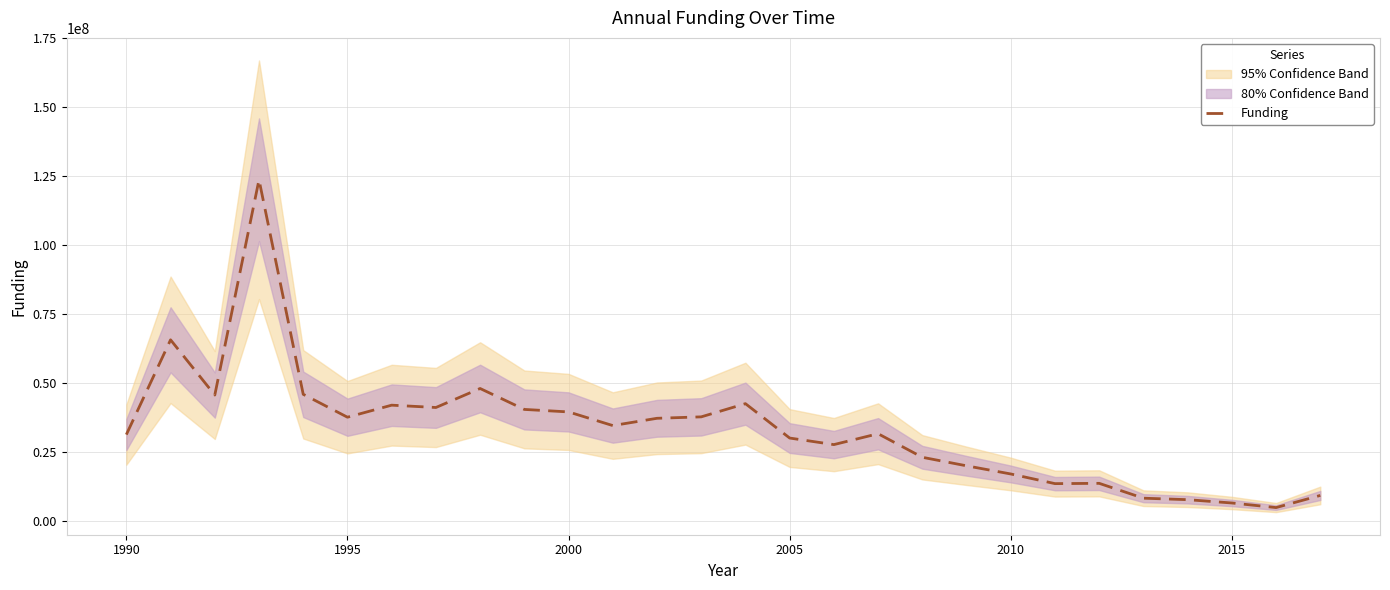

Does the chart have visible grid lines?

Yes